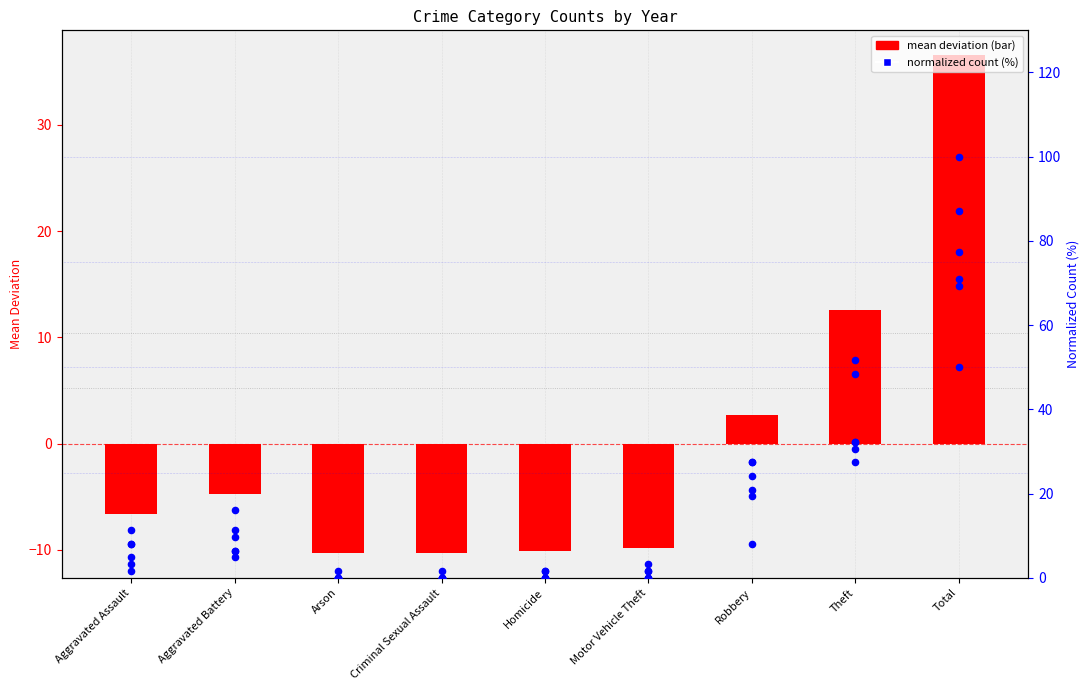

Between Robbery and Criminal Sexual Assault, which is larger?

Robbery